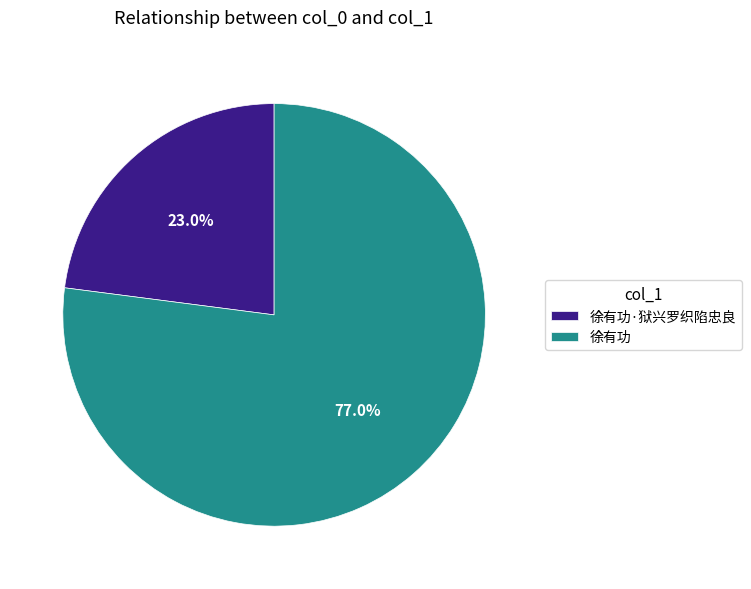

Is there any slice that represents more than half of the pie?

Yes